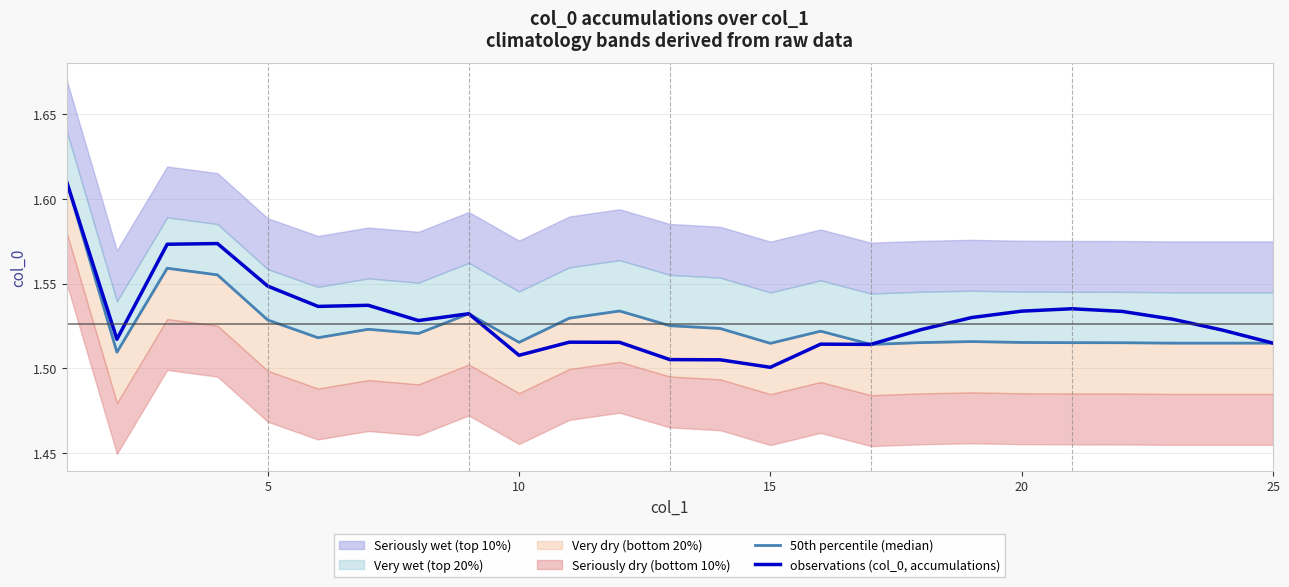

How many interior local peaks does the observations (col_0, accumulations) series have?

6